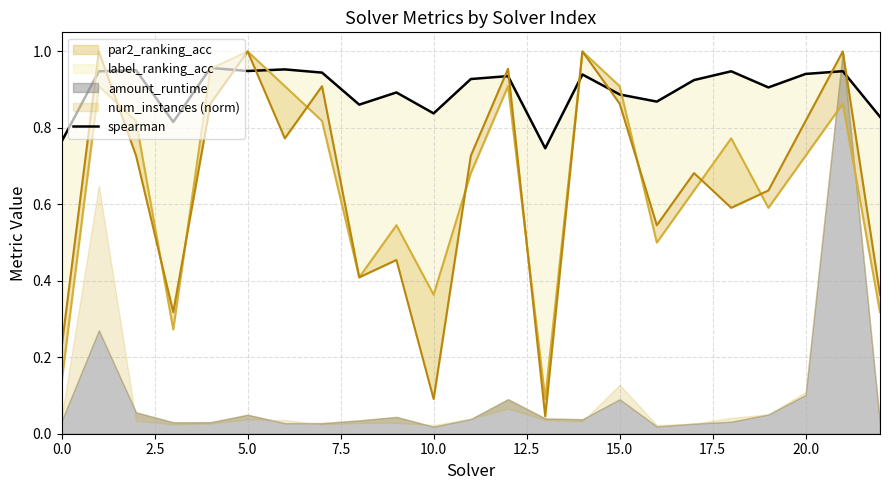

What value does the data have at 11?

0.9